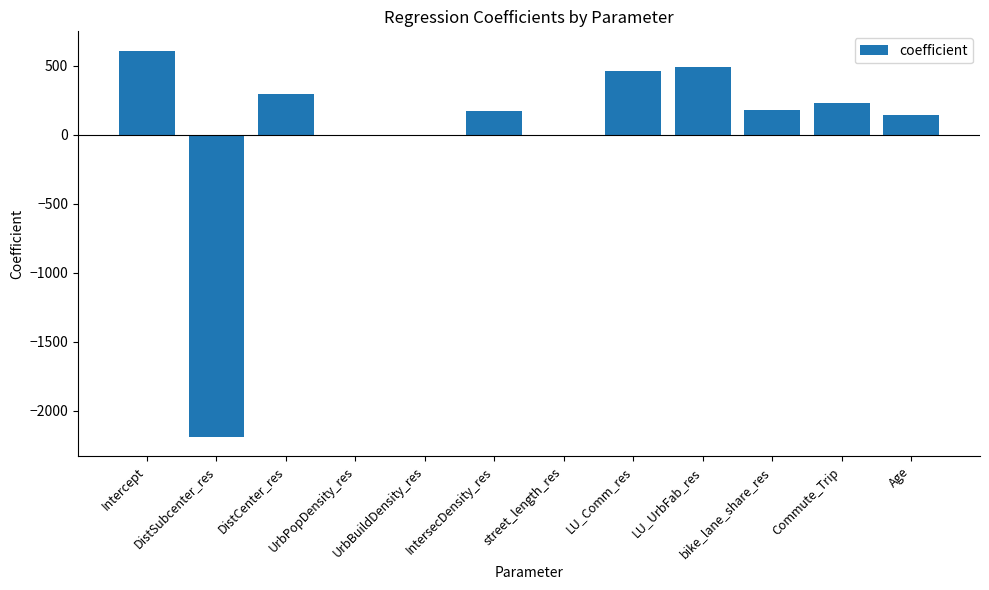

How many distinct data groups are displayed?

1